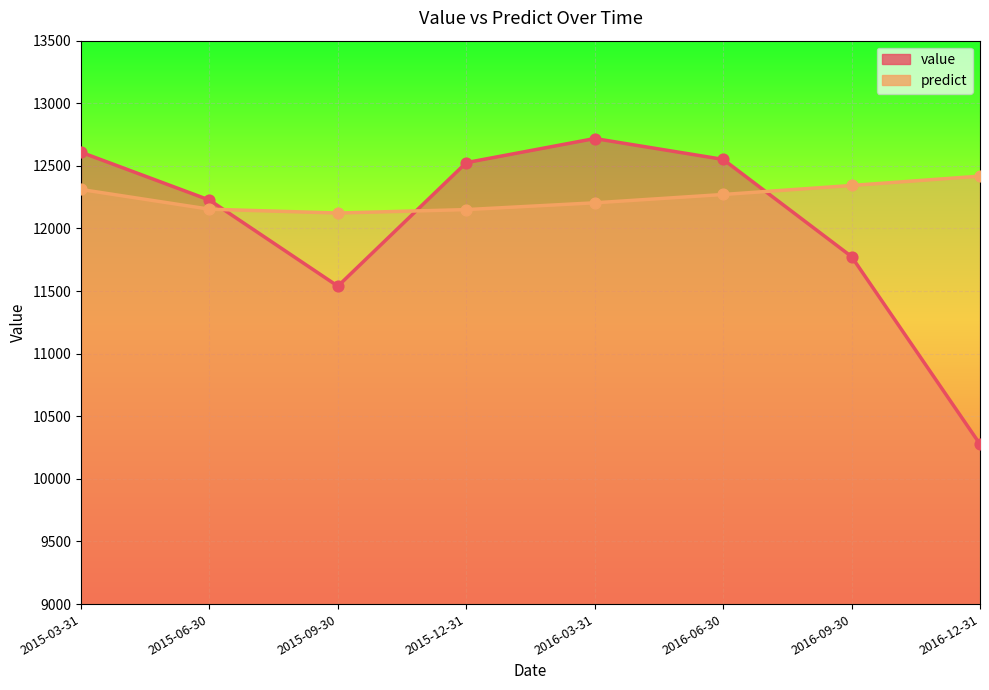

Which series has the largest Y range (max minus min)?

value